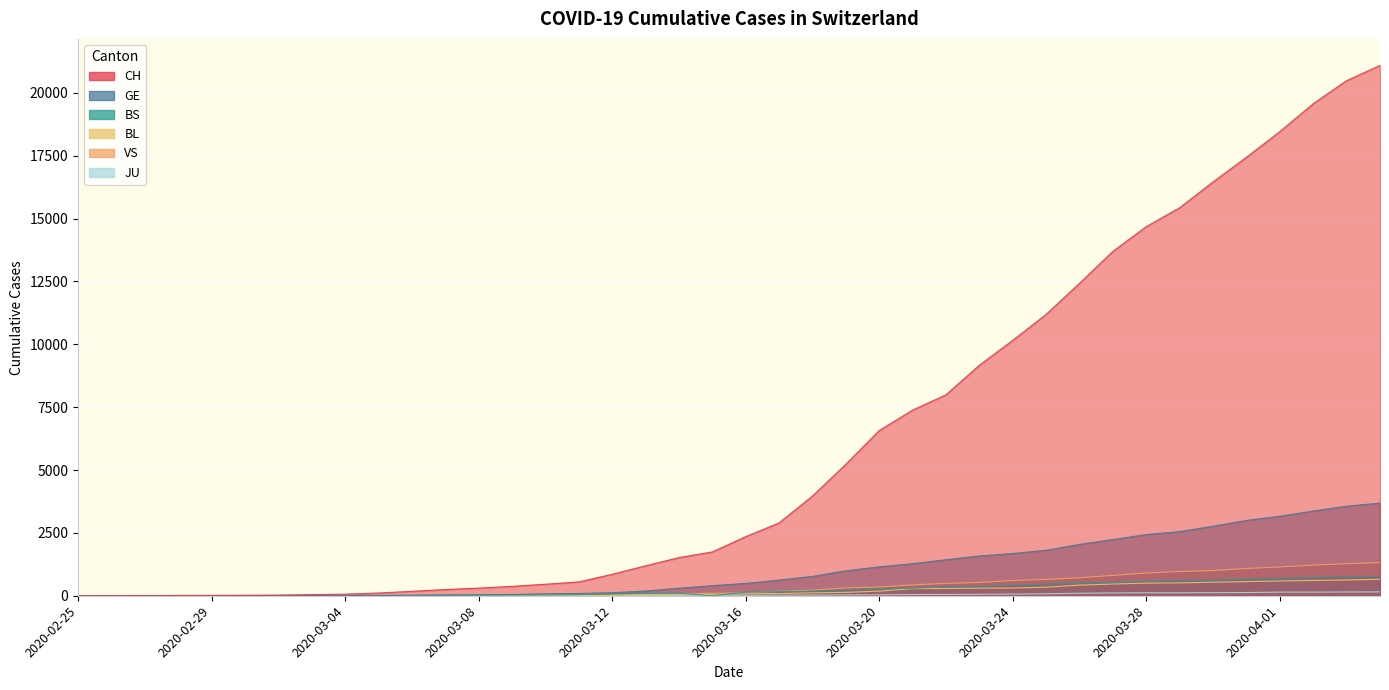

The value of VS at 2020-03-09 is 12. True or false?

True